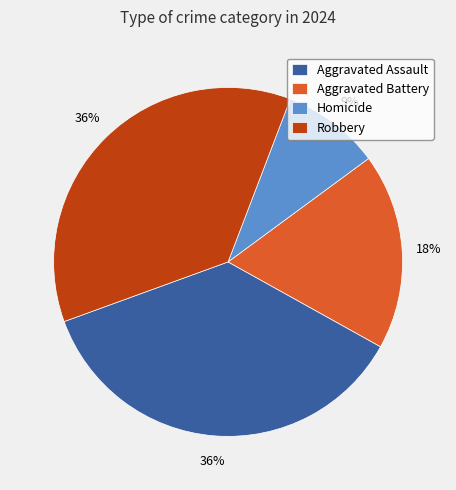

Does Homicide account for over 50% of the chart?

No